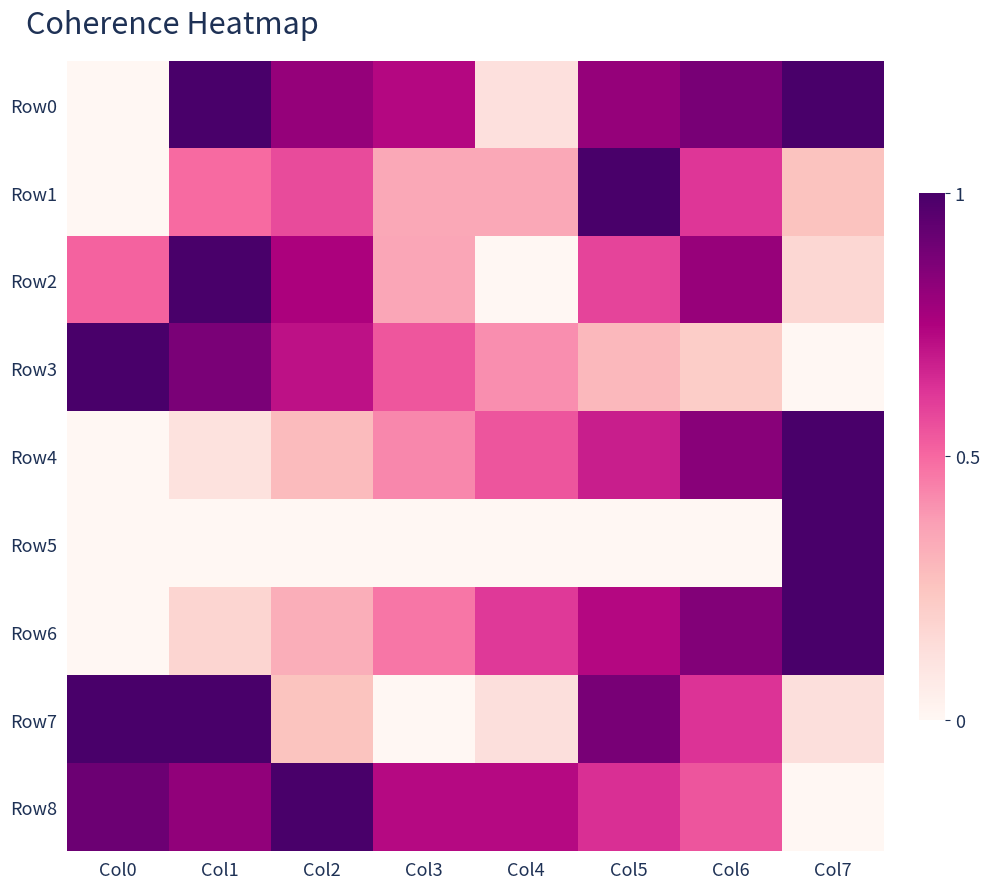

Which series has the largest range (max minus min)?

Row0